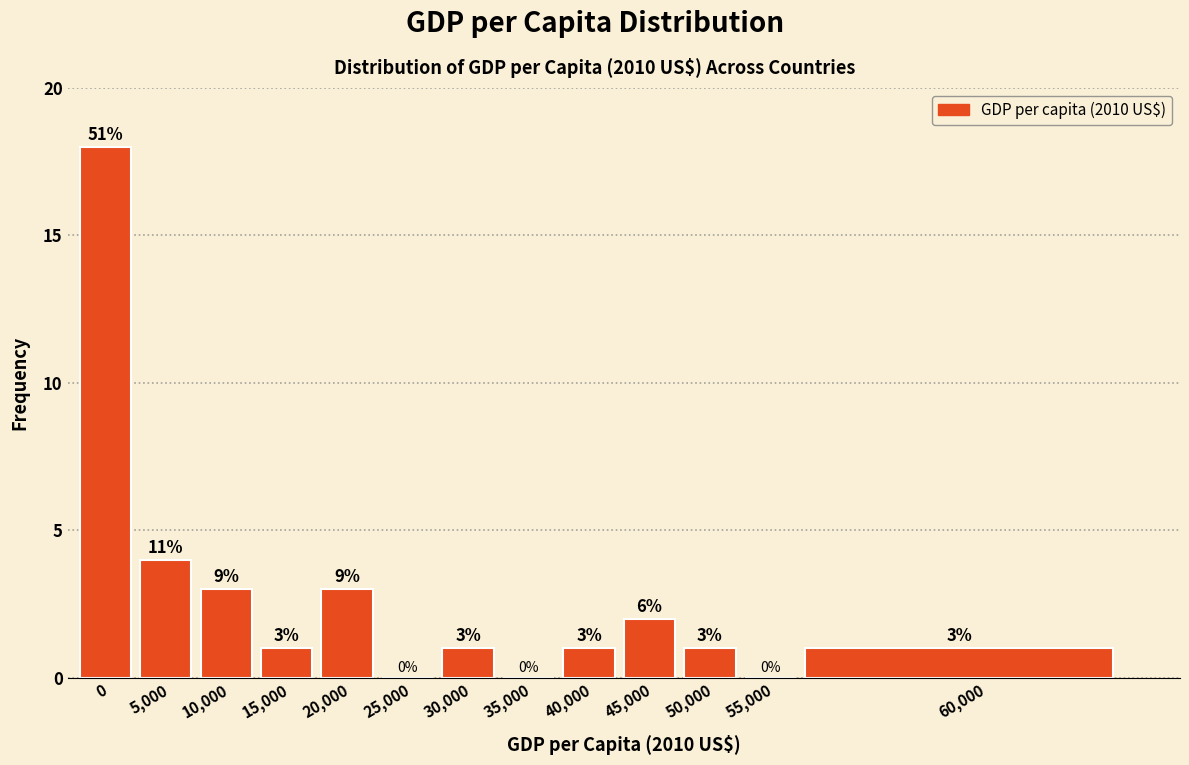

Reading right to left, list all the values displayed in this chart.

60,000=1	55,000=0	50,000=1	45,000=2	40,000=1	35,000=0	30,000=1	25,000=0	20,000=3	15,000=1	10,000=3	5,000=4	0=18